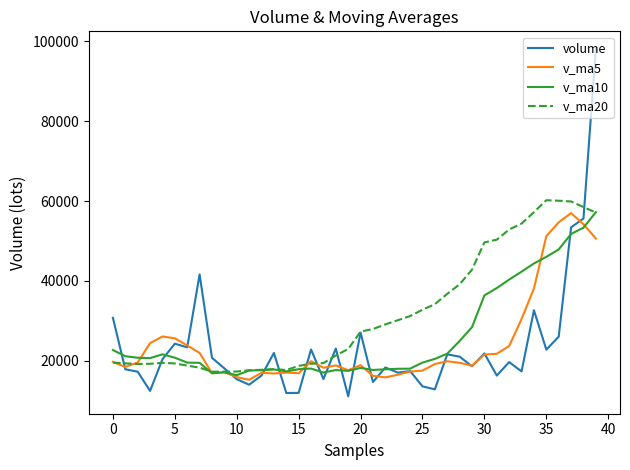

What is the minimum value shown in the chart?

11099.6